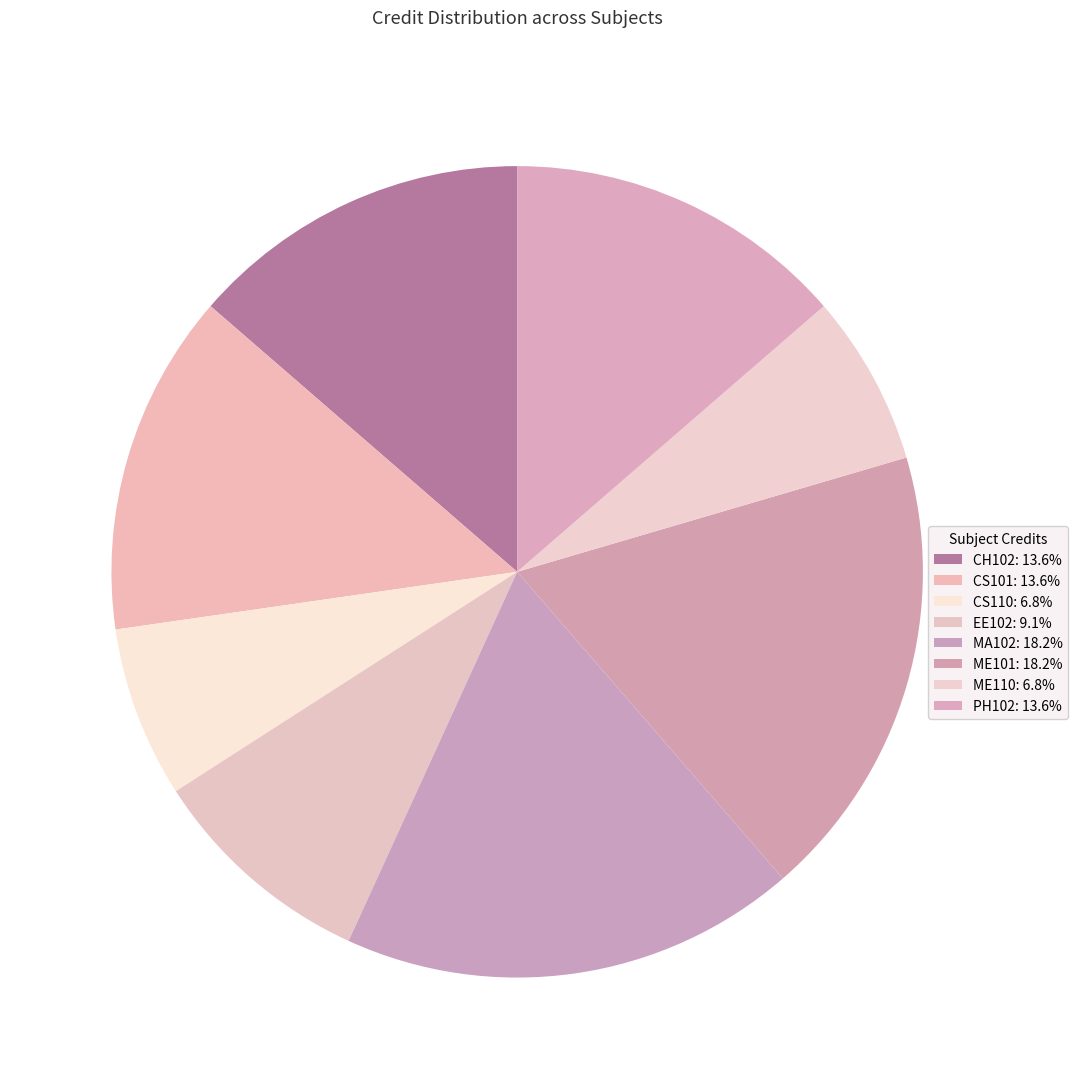

What is the change in value from ME110 to PH102?

+3